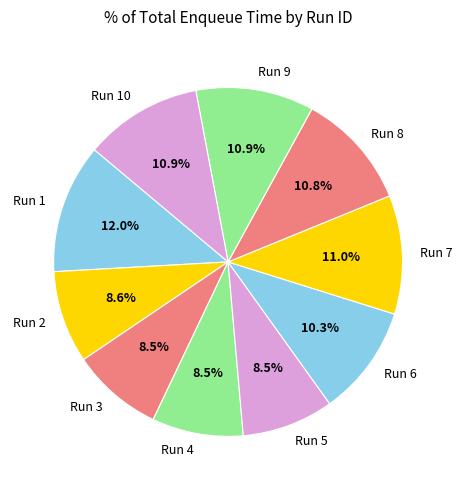

Which slice is the largest?

Run 1